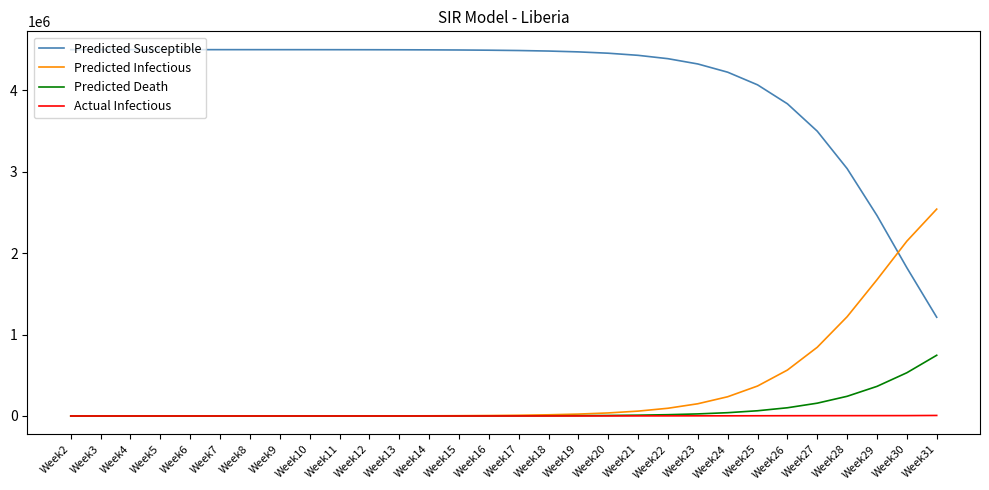

What is the lowest value of the Predicted Susceptible series?

1212792.4